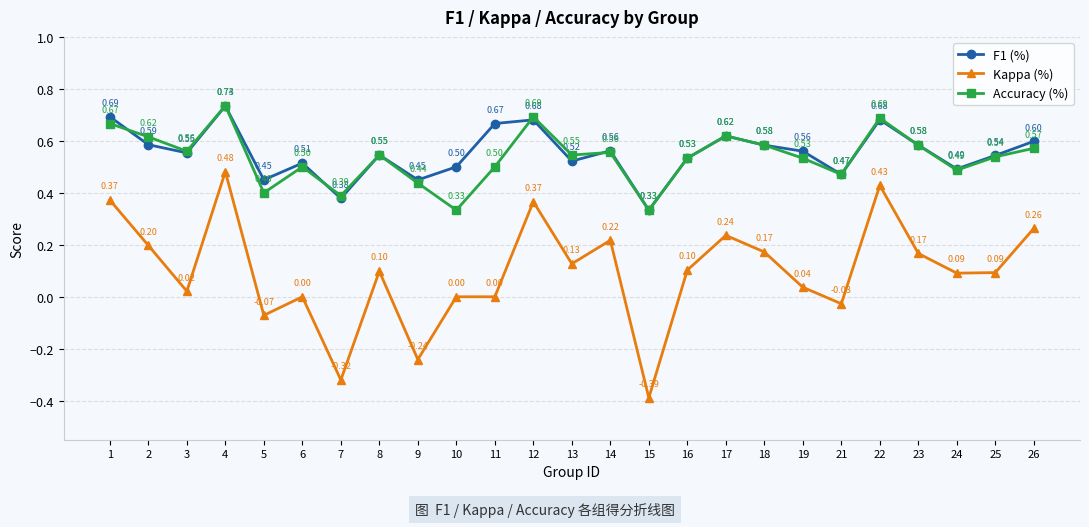

How many Accuracy (%) values are between 0 and 1?

25